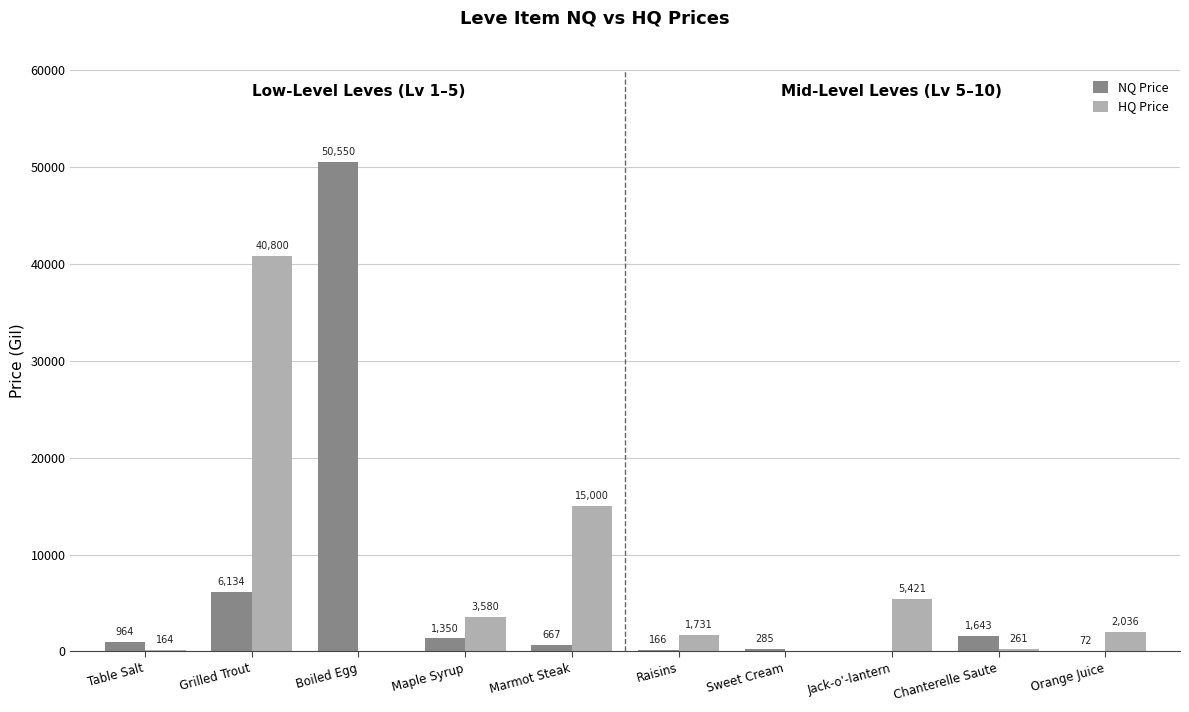

Which category has the highest value in the NQ Price series?

Boiled Egg